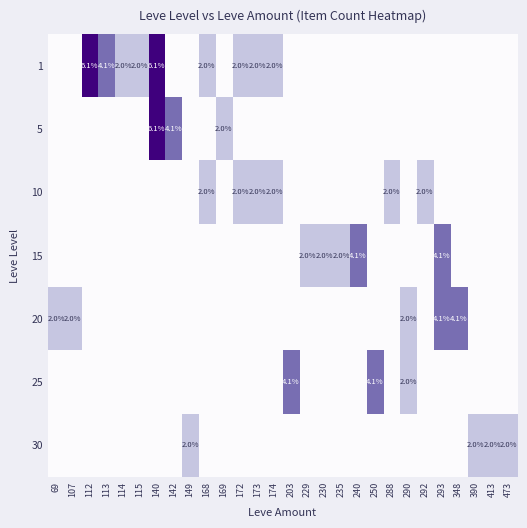

True or false: 1 has a value of 2.9 at 114.

False